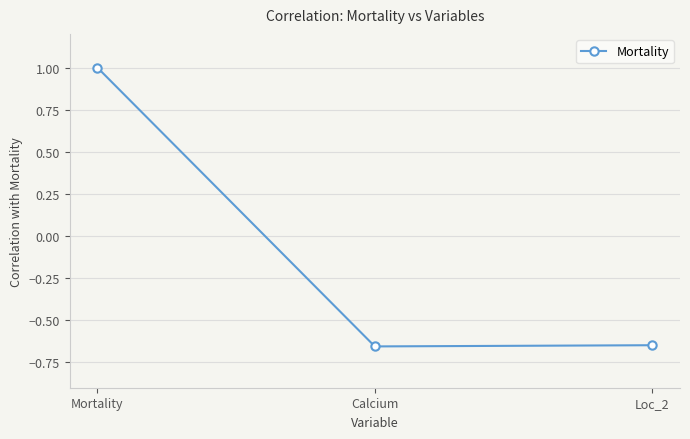

What is the label of the 1st point from the right?

Loc_2